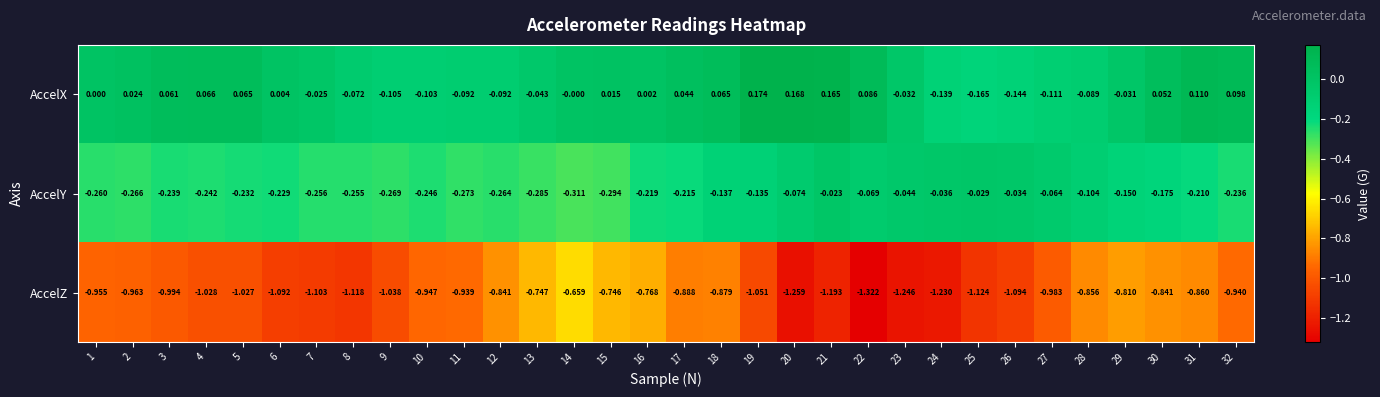

List the series in order of their overall mean, lowest first.

AccelZ, AccelY, AccelX